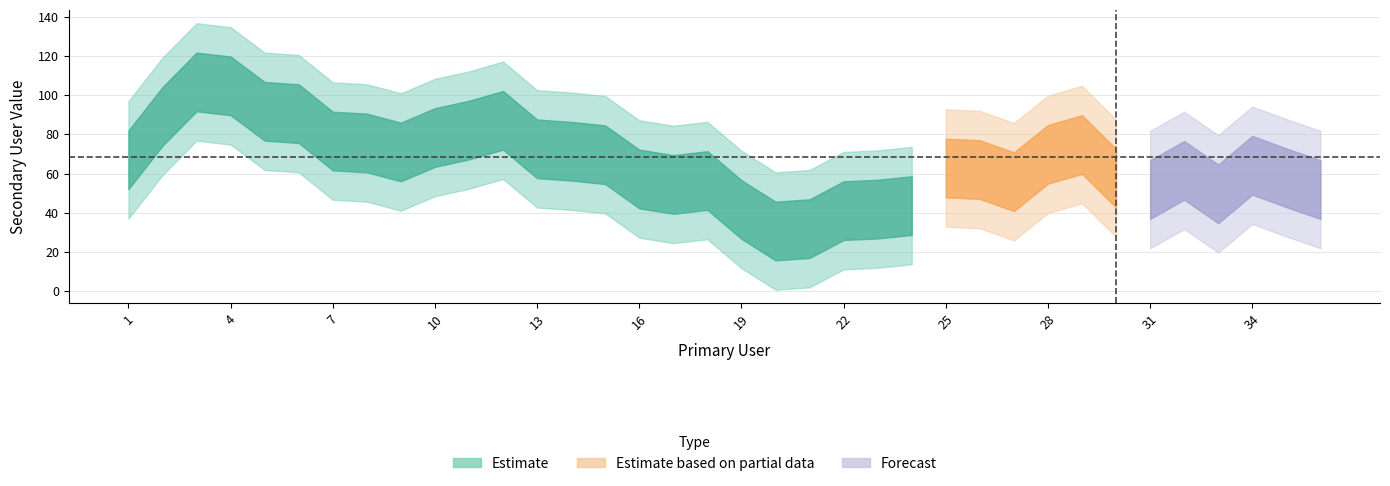

What is the difference between the maximum and minimum values?

117